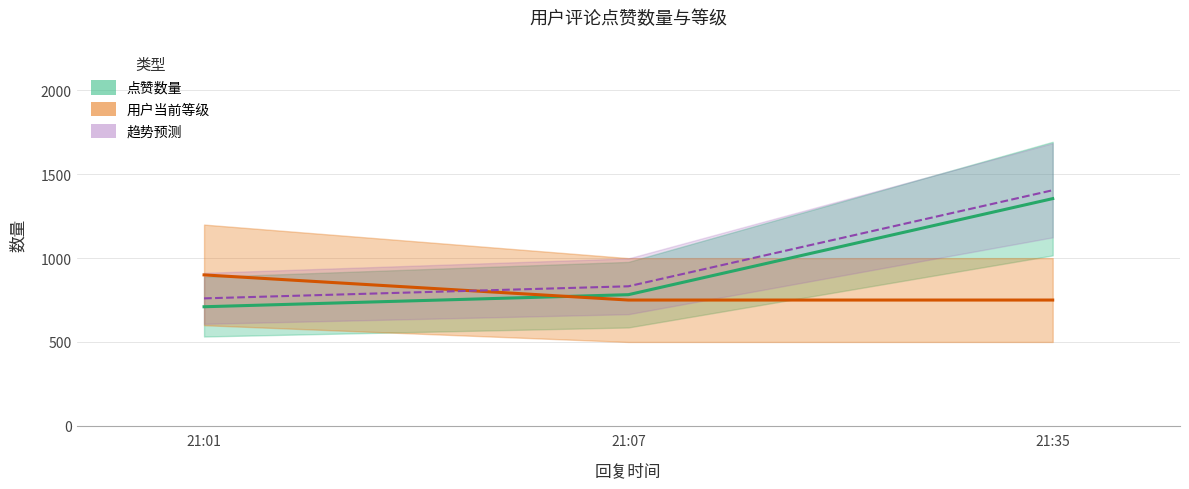

The value of 用户当前等级 at 21:35 is 750. True or false?

True